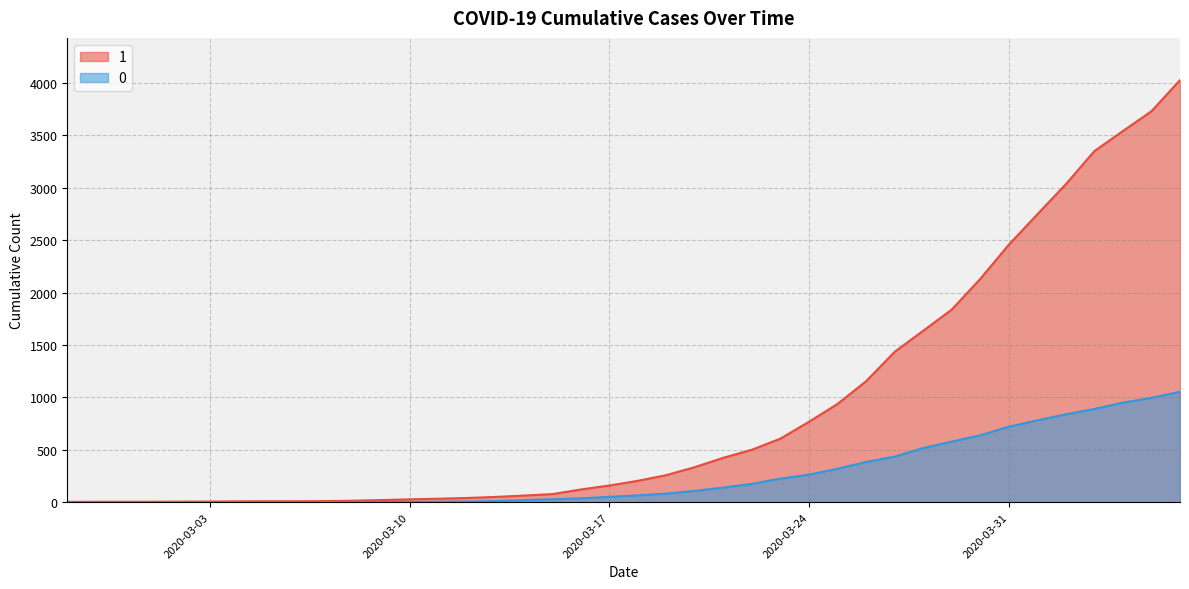

True or false: 0 and 1 cross at least once.

False